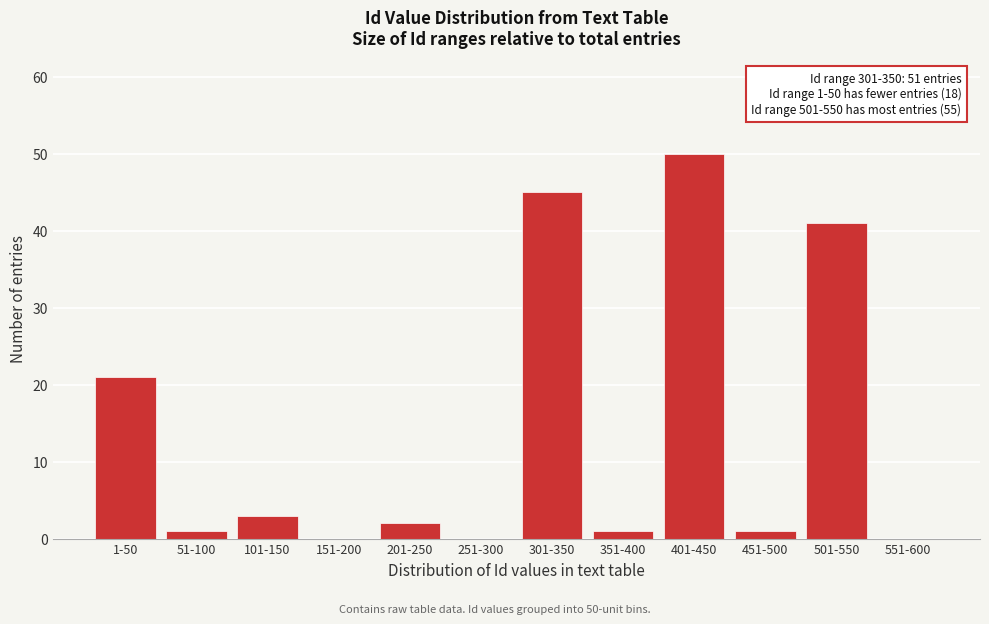

Reading left to right, list all the values displayed in this chart.

1-50=21	51-100=1	101-150=3	151-200=0	201-250=2	251-300=0	301-350=45	351-400=1	401-450=50	451-500=1	501-550=41	551-600=0